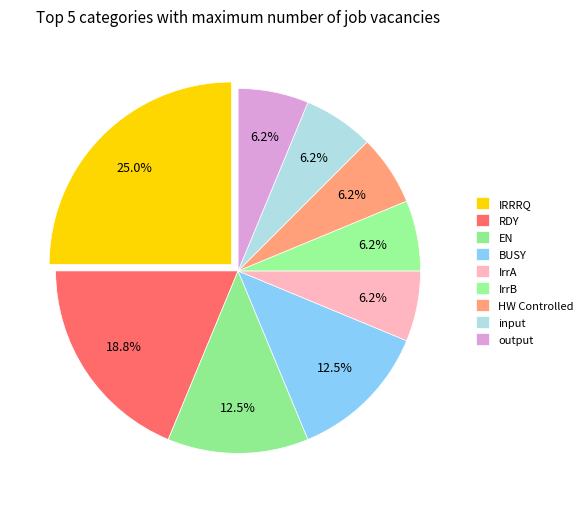

How many slices are in this pie chart?

9